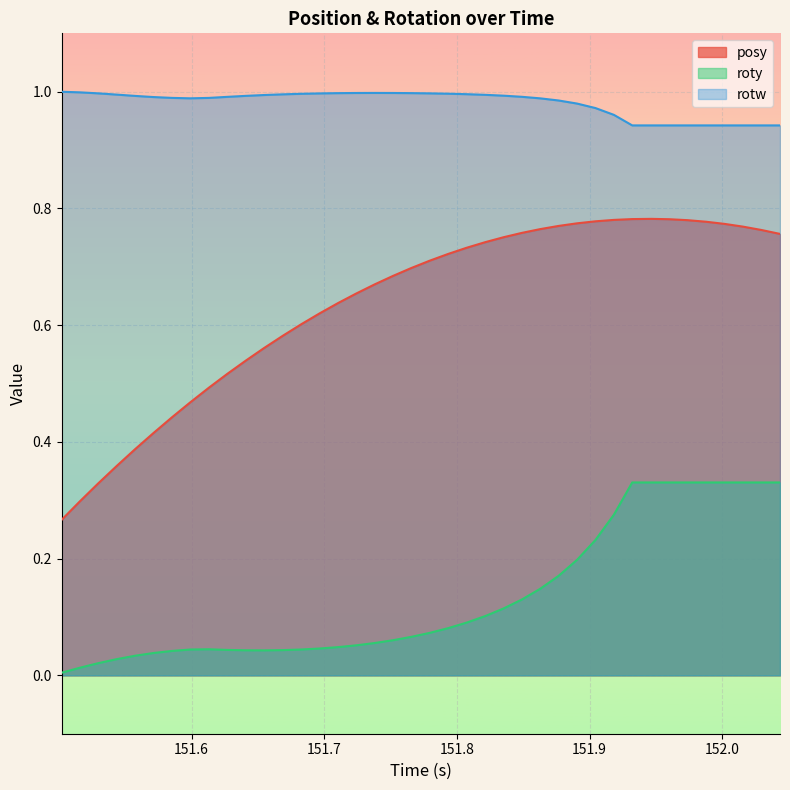

Rank the series by their average value, from highest to lowest.

rotw, posy, roty